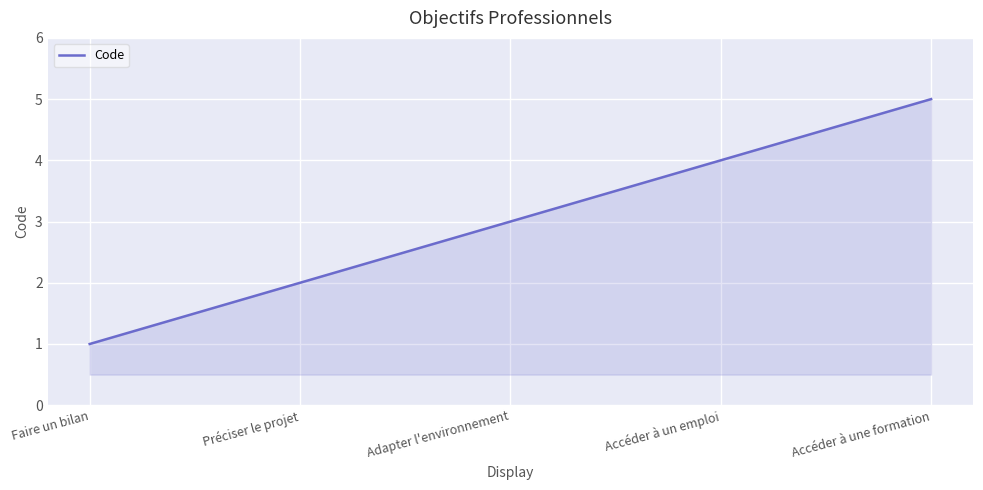

The value at Adapter l'environnement is 4. True or false?

False